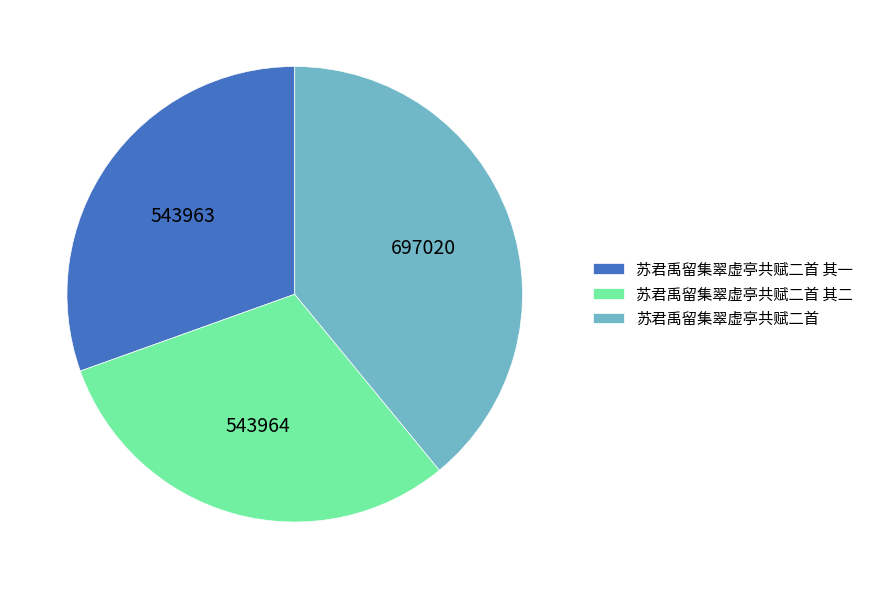

Is 苏君禹留集翠虚亭共赋二首 其一 the majority of the pie?

No